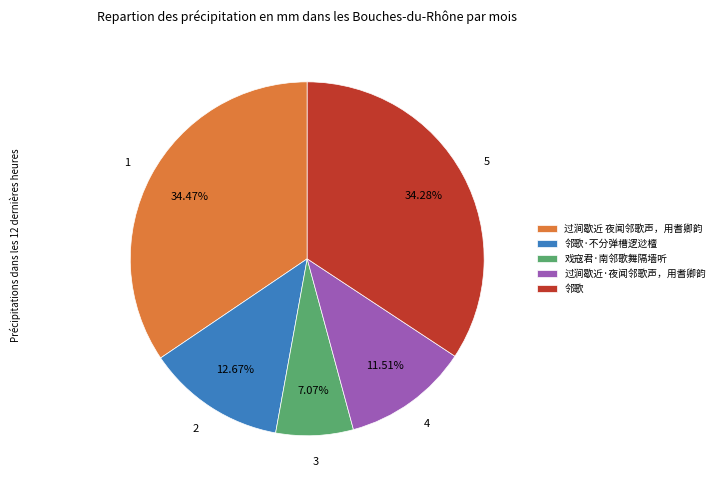

What percentage is the 邻歌 slice, to the nearest percent?

34%